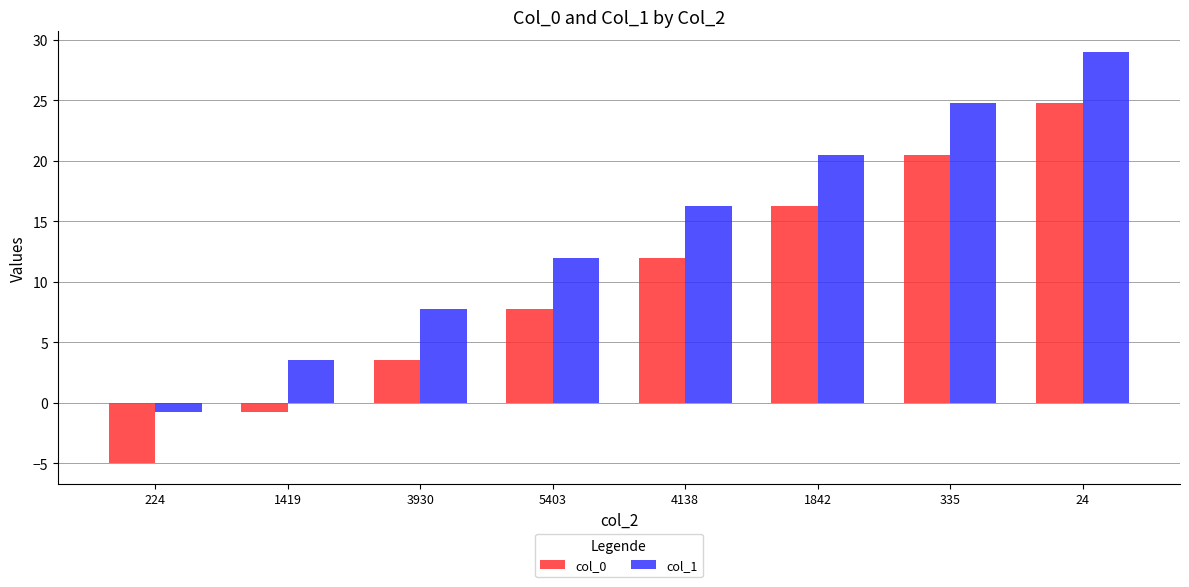

What is the value of the col_1 bar at the 6th from the left?

20.5